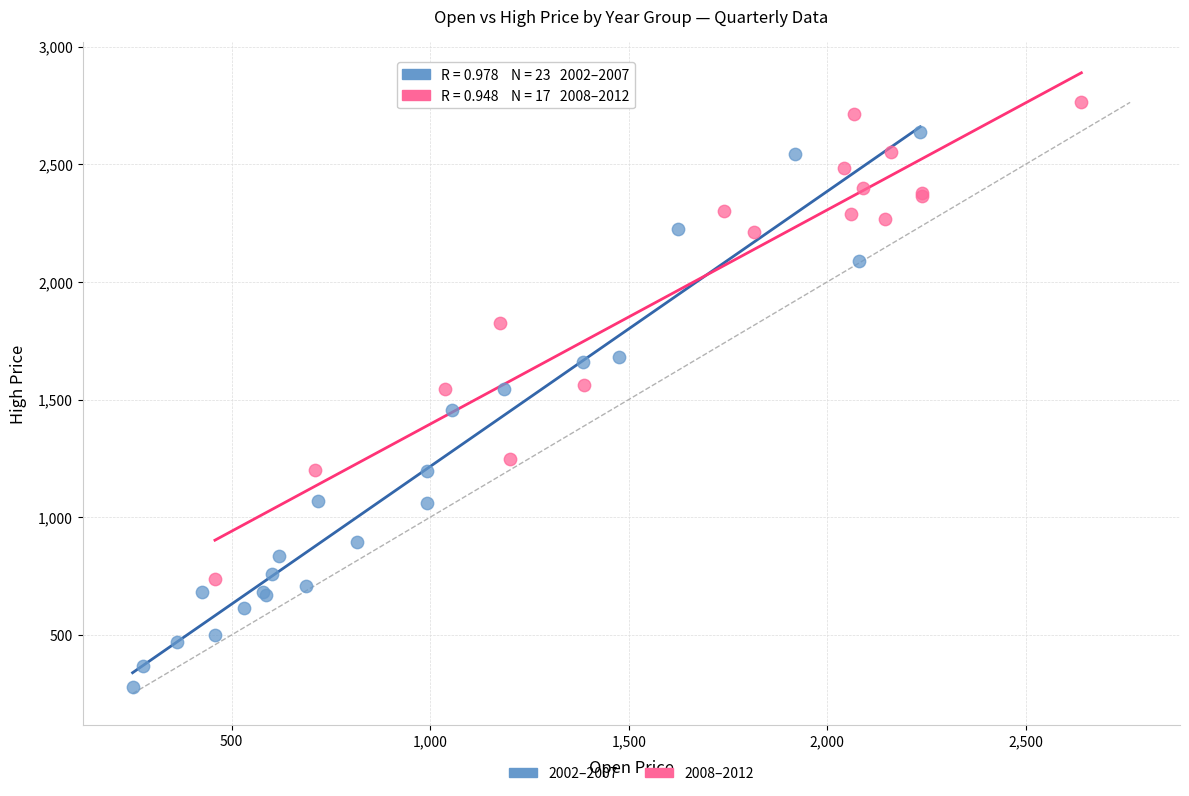

Which series reaches the minimum Y coordinate?

2002–2007